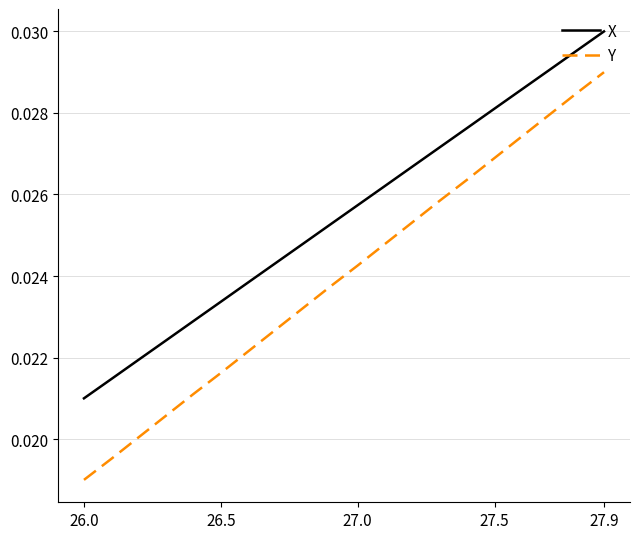

Which series has the largest total across all categories?

X